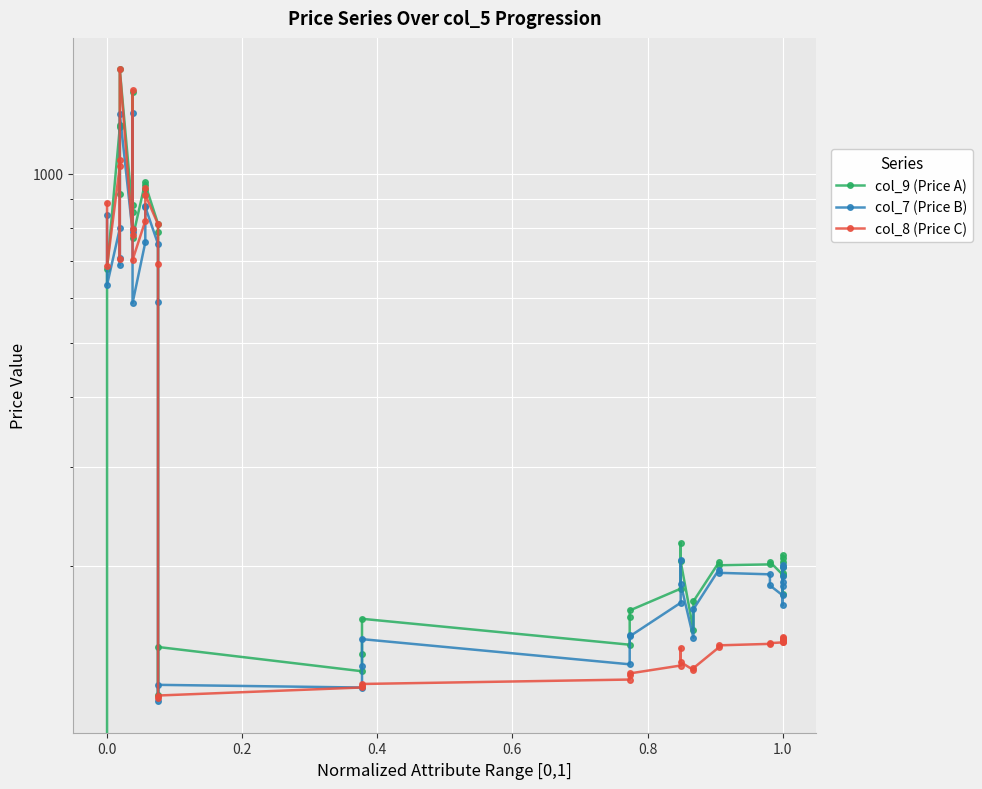

The col_7 (Price B) series shows 233.5 at 21. True or false?

False